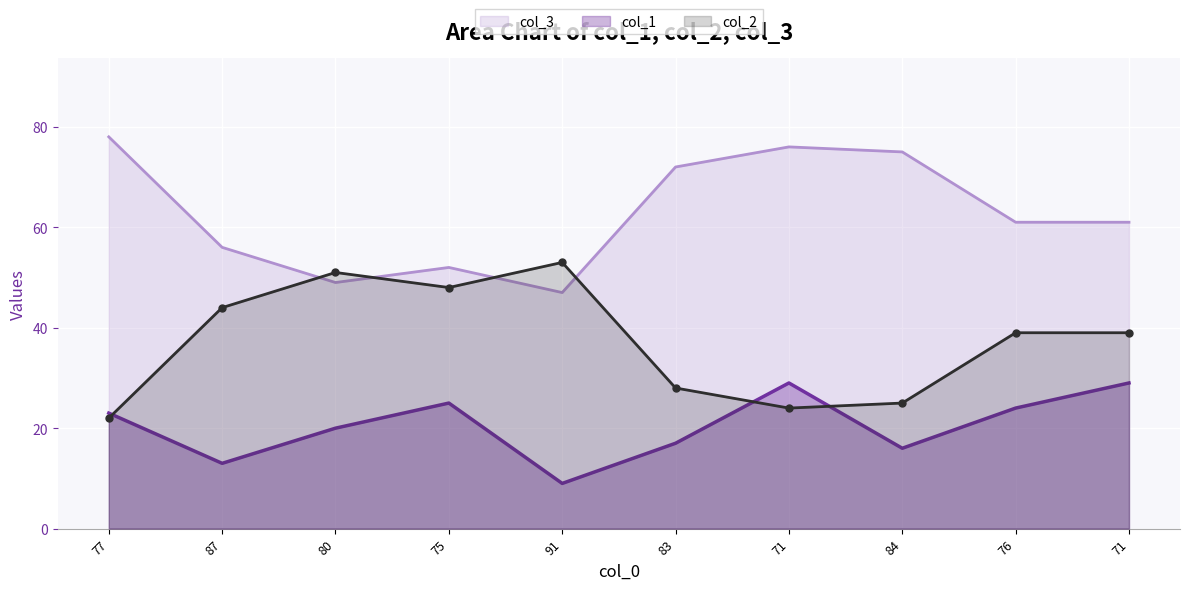

What is the total value across all series at 80?

120